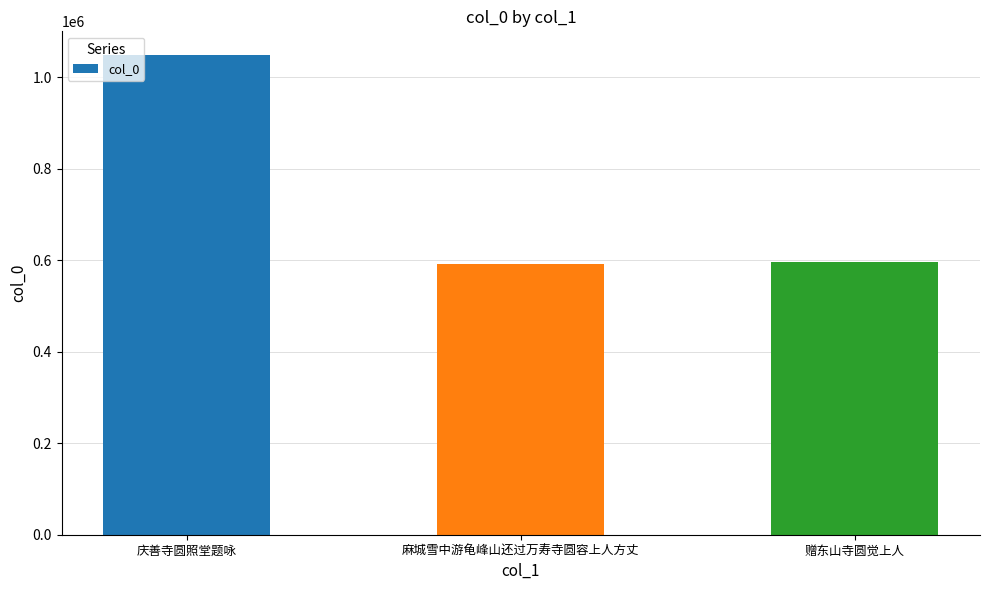

Approximately how many times larger is the value at 麻城雪中游龟峰山还过万寿寺圆容上人方丈 compared to 庆善寺圆照堂题咏?

0.6